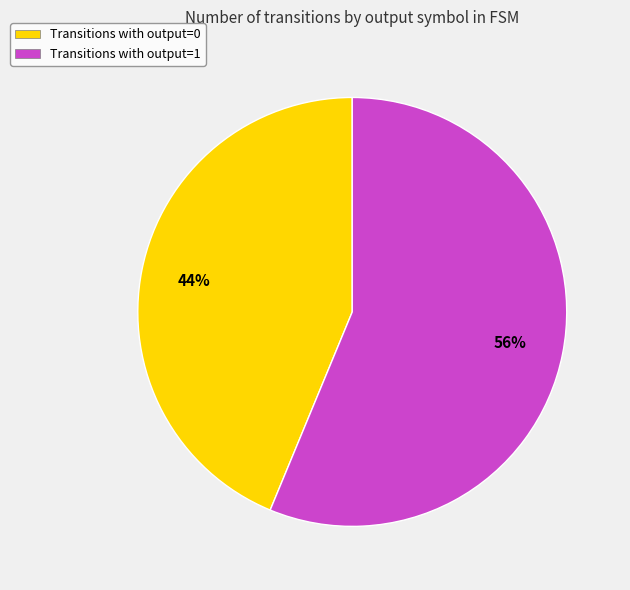

Combined, do Transitions with output=0 and Transitions with output=1 account for over 50%?

Yes